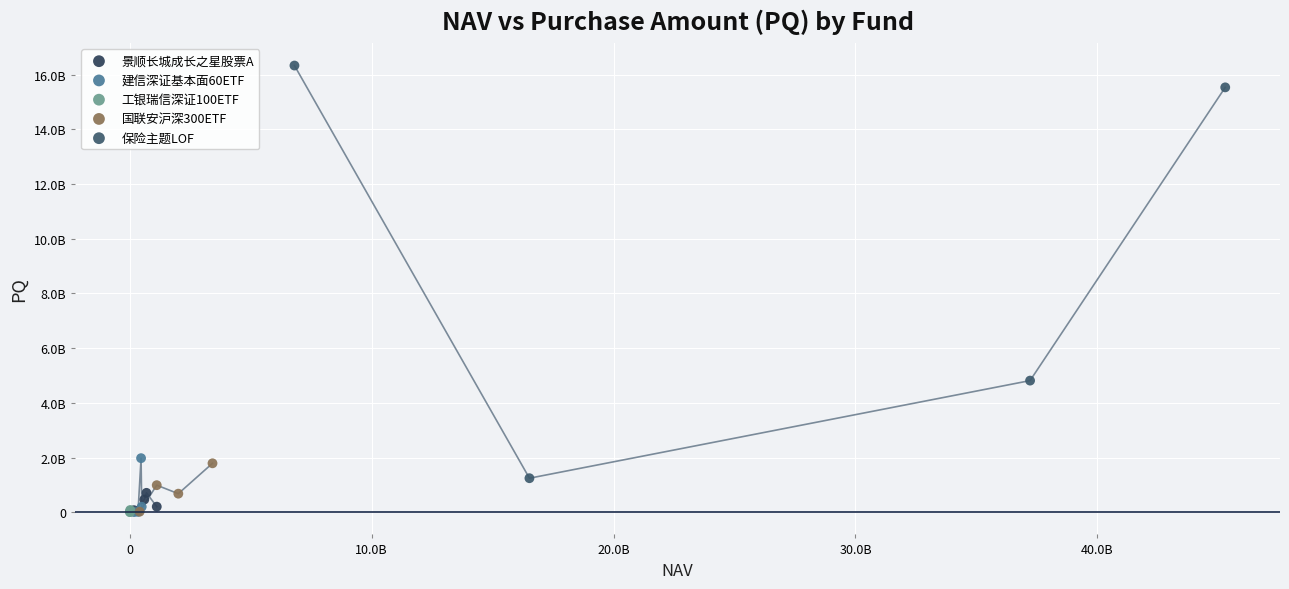

Which series contains the highest Y value?

保险主题LOF